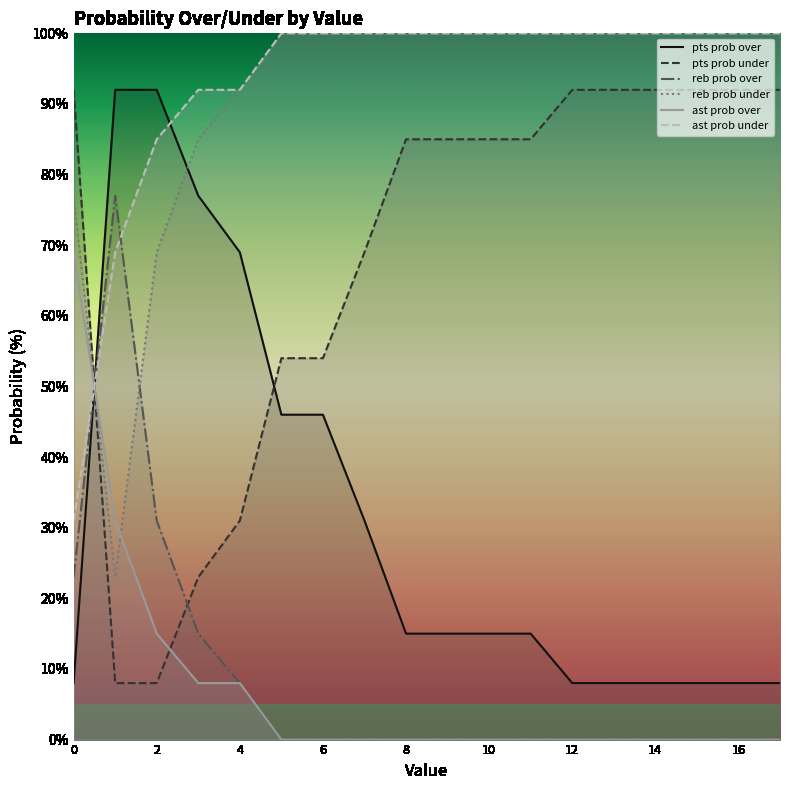

Which series has the largest range (max minus min)?

pts prob over